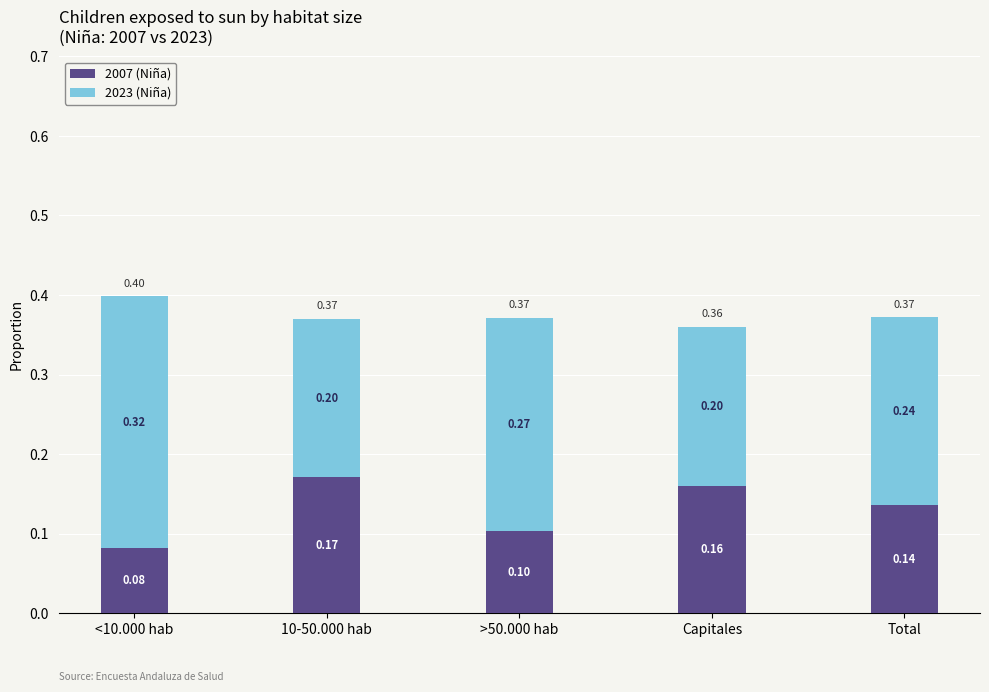

How many 2007 (Niña) values are between 0 and 1?

5